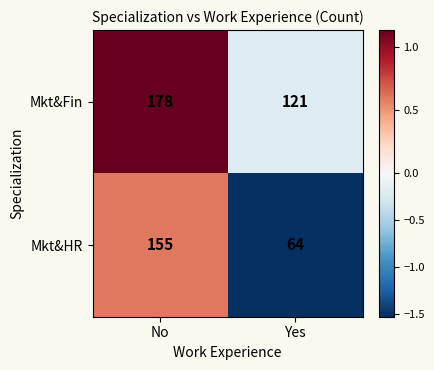

At which category is the sum across all series the highest?

No